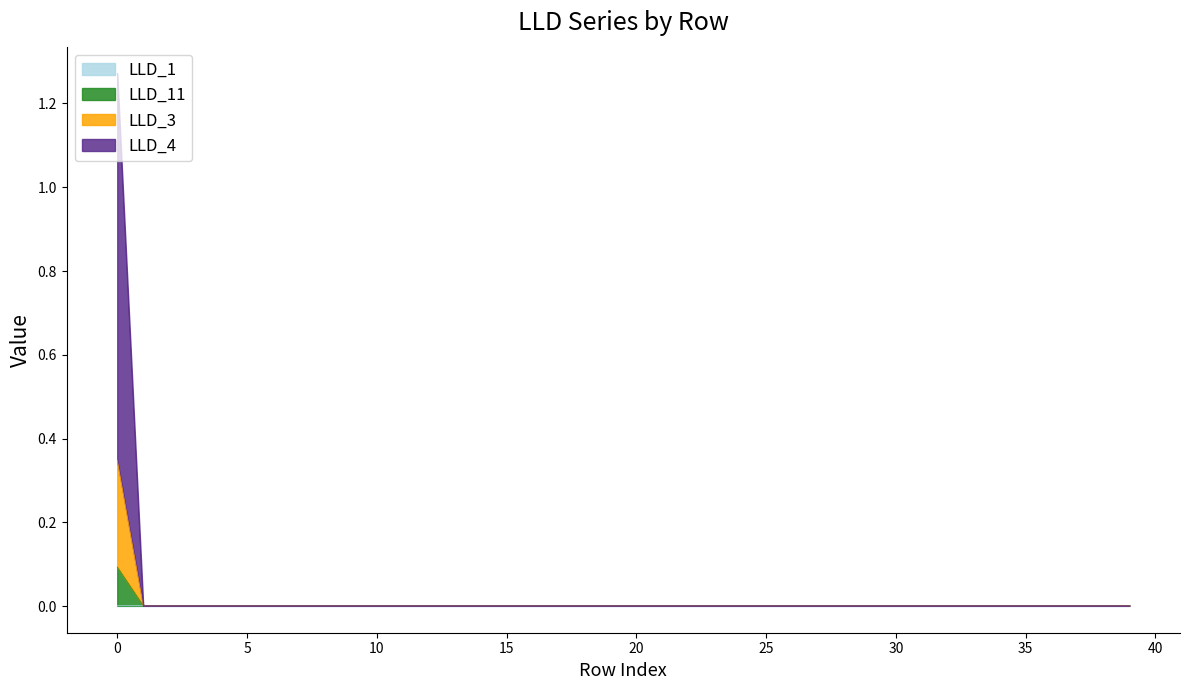

True or false: LLD_4 and LLD_11 intersect in this chart.

False